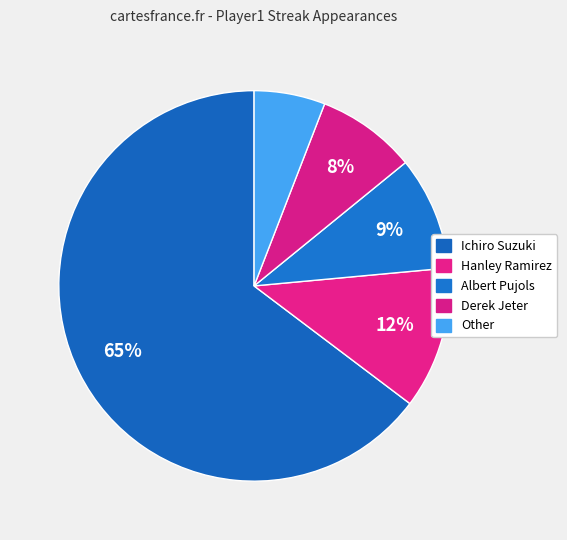

Count the number of slices in the pie.

5